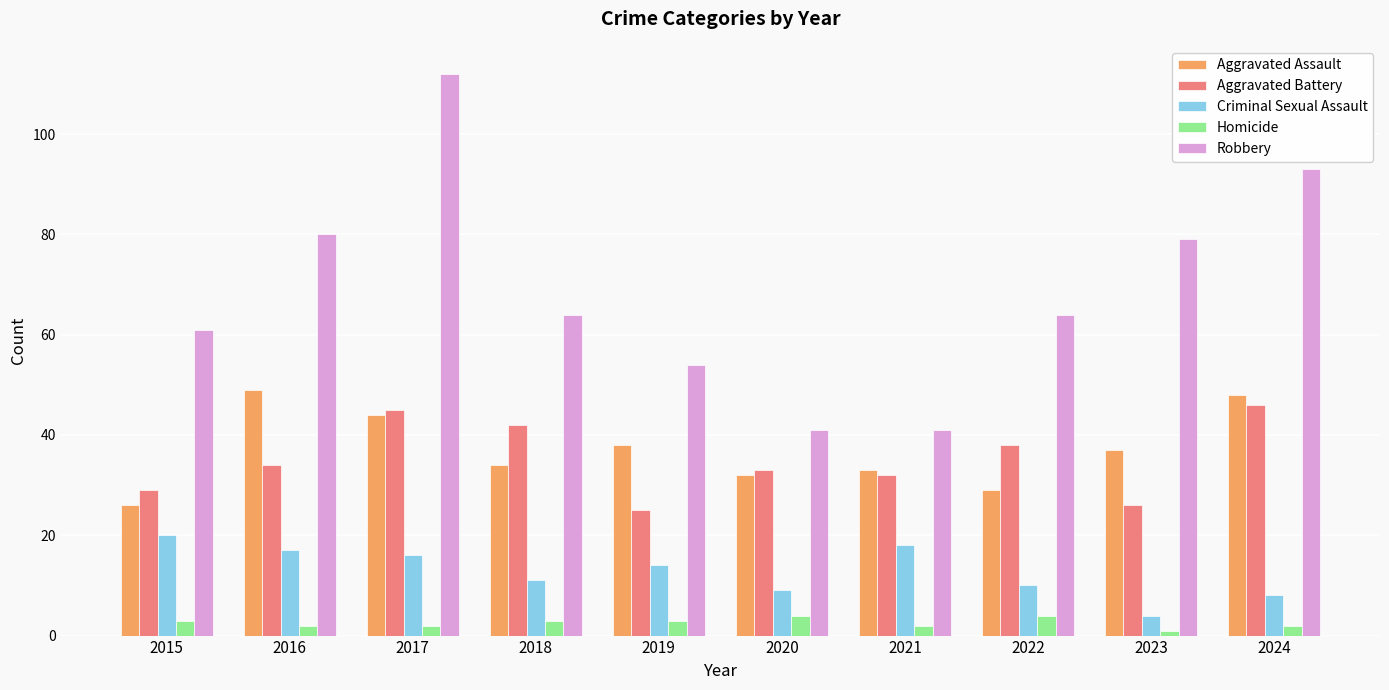

What is the sum of the Robbery values at 2015 and 2017?

173